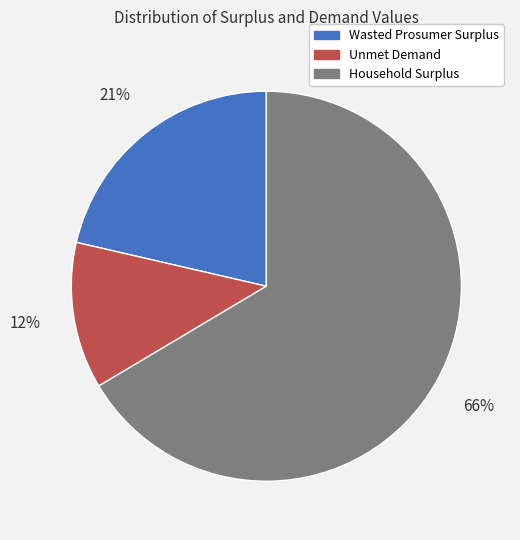

What is the largest slice in the pie chart?

Household Surplus